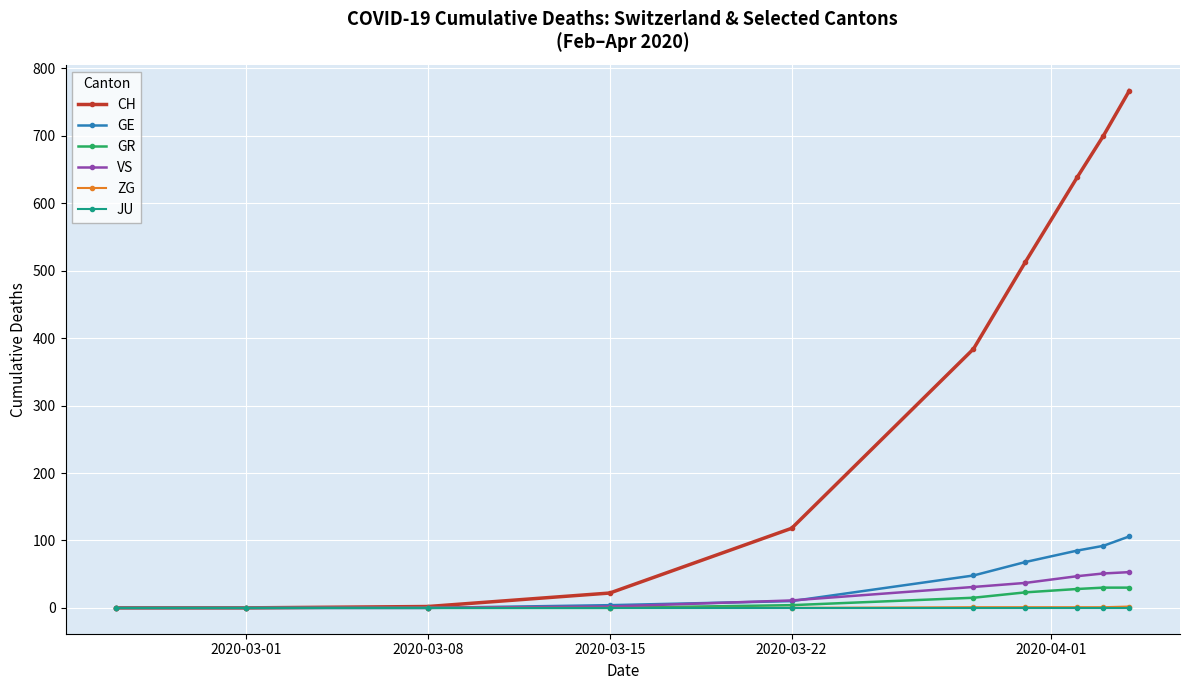

How many values in the GR series are below 15?

5